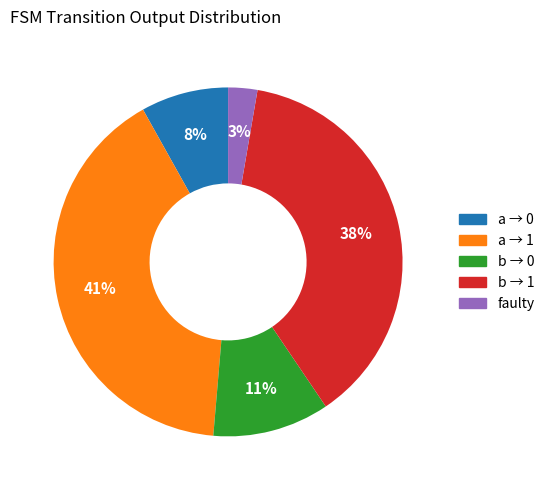

Is there a majority slice in this chart?

No